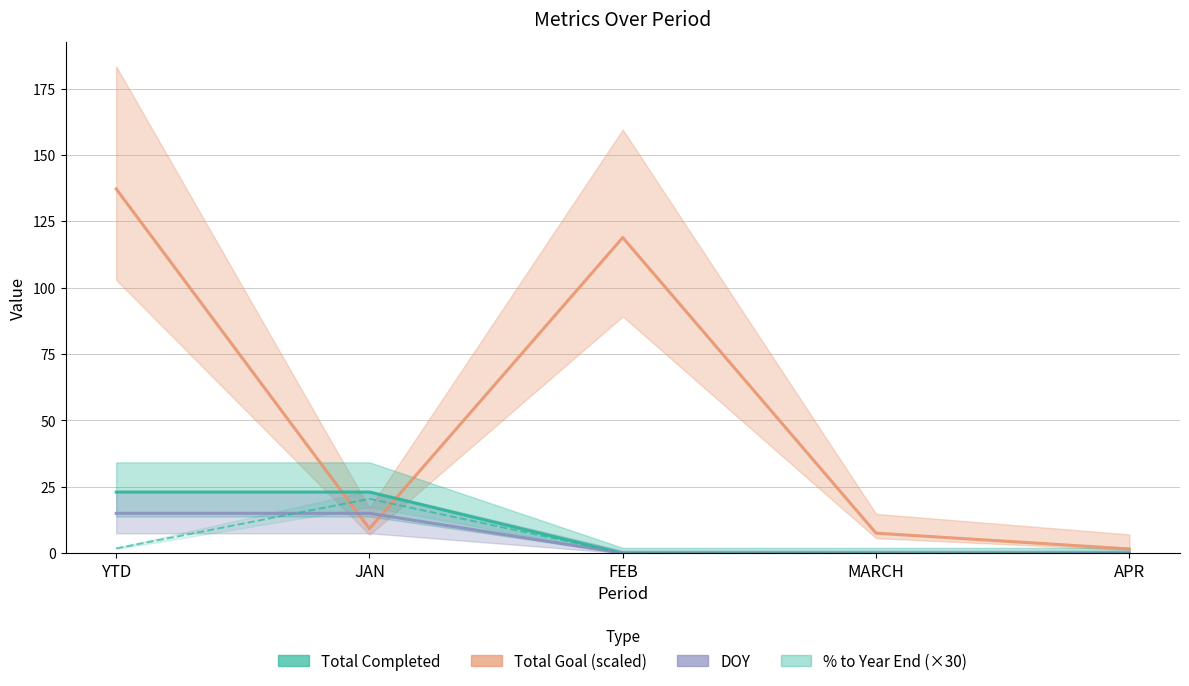

How many Total Completed values are between 0 and 23?

5